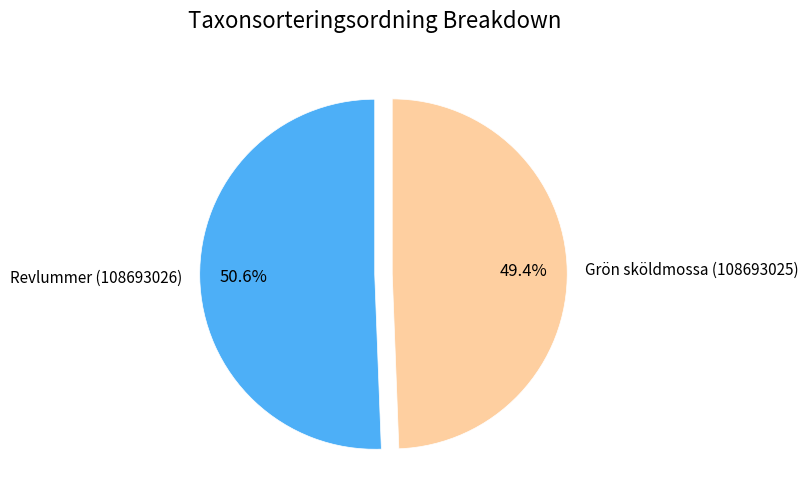

To the nearest percent, what is the combined percentage of Revlummer (108693026) and Grön sköldmossa (108693025)?

100%